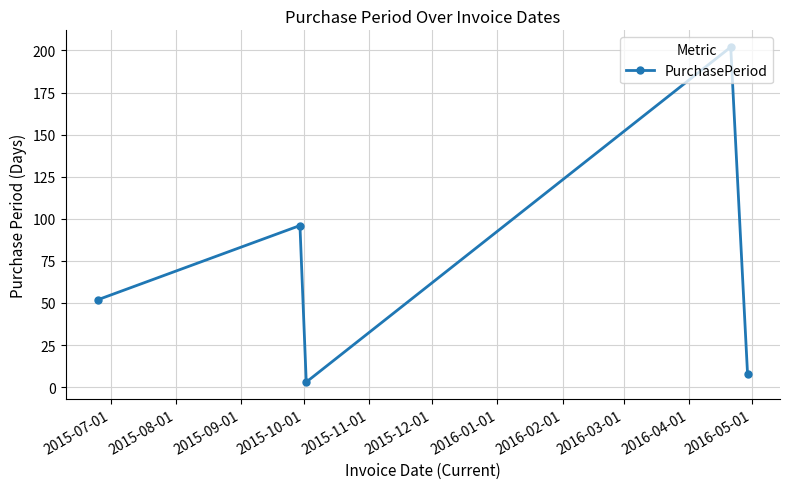

How many series are shown in this chart?

1